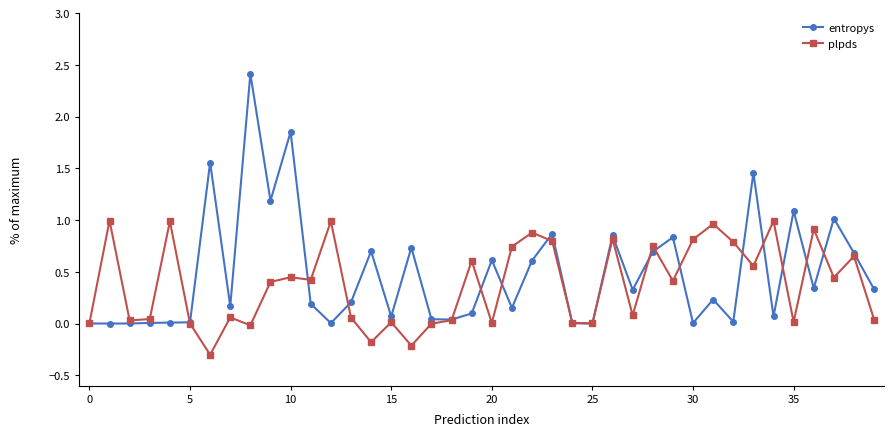

Which series has the widest spread of values?

entropys